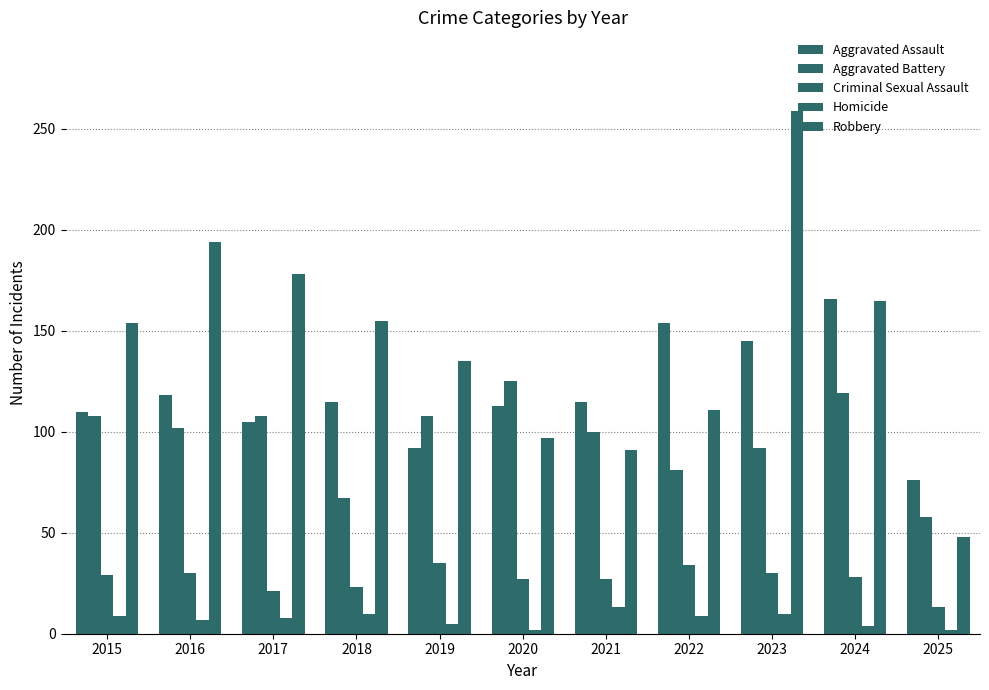

Which series has the widest spread of values?

Robbery